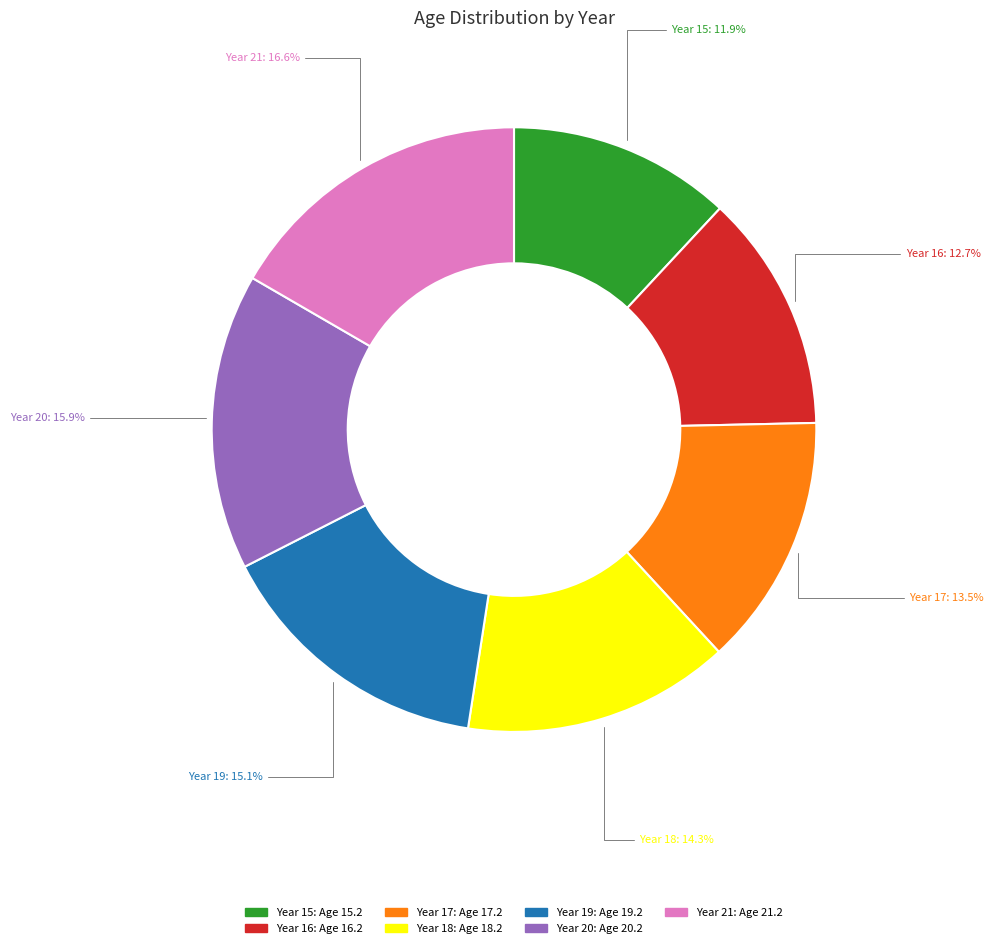

Is there a majority slice in this chart?

No